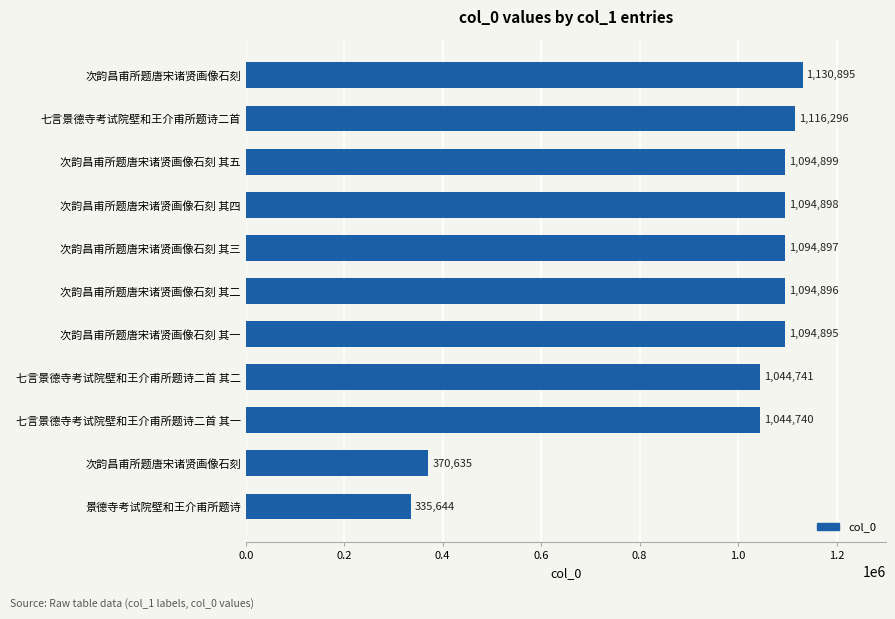

How many data points are less than 1094896?

5